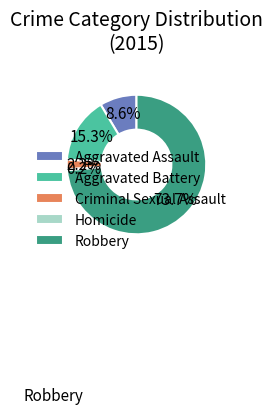

Approximately how many times larger is the value at Aggravated Assault compared to Aggravated Battery?

0.6